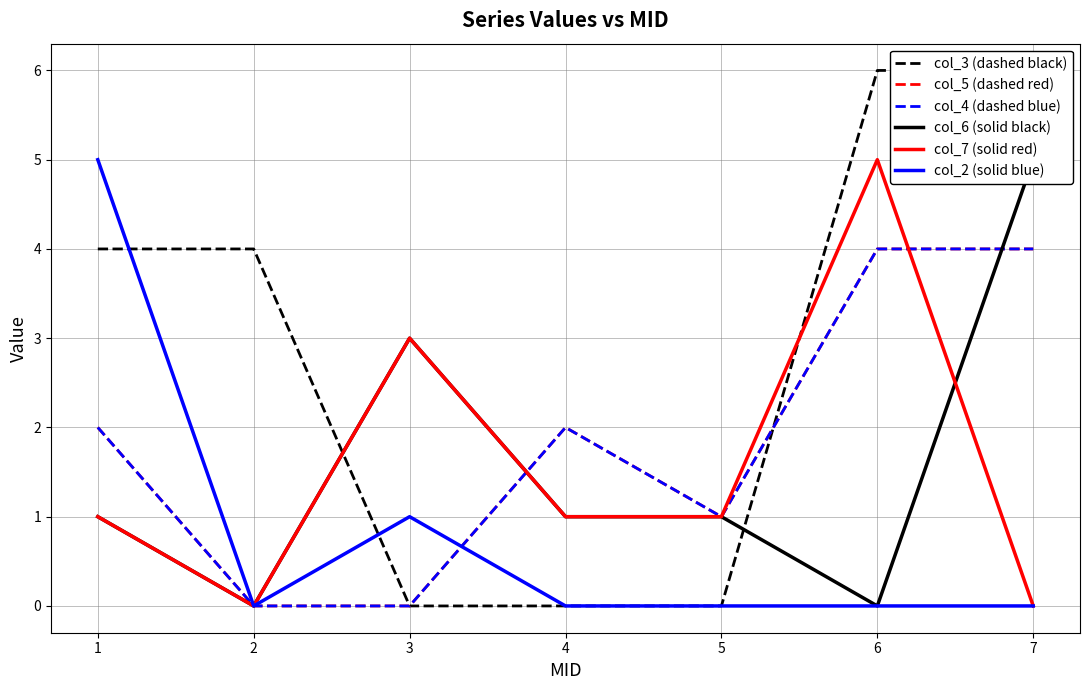

Count the number of data series in this chart.

6